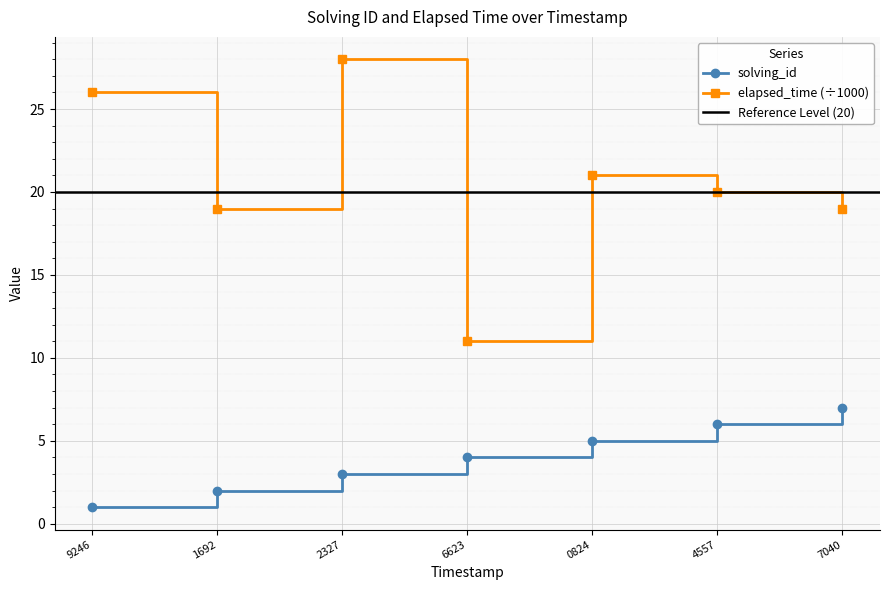

What is the maximum value for solving_id?

7